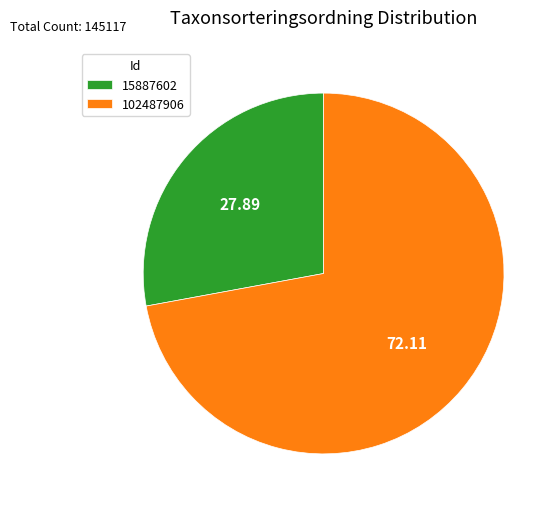

Count the number of slices in the pie.

2